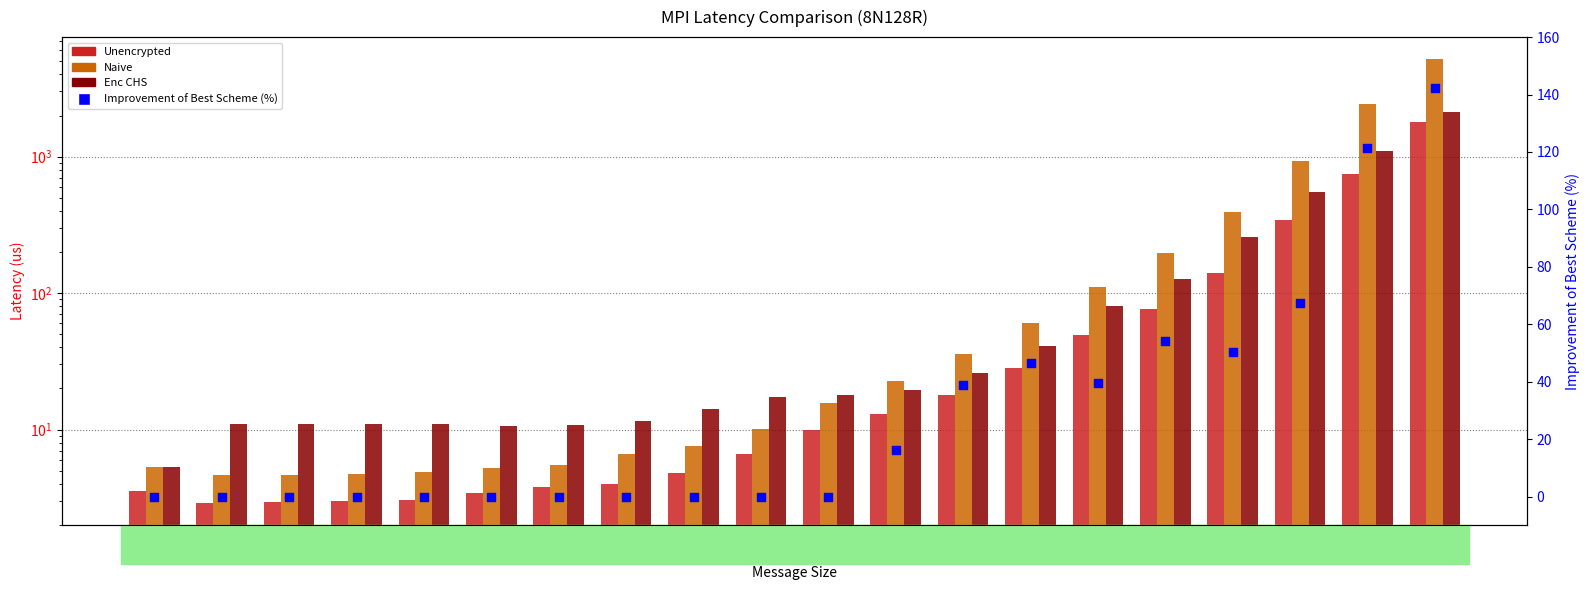

At which category is the sum across all series the highest?

4M